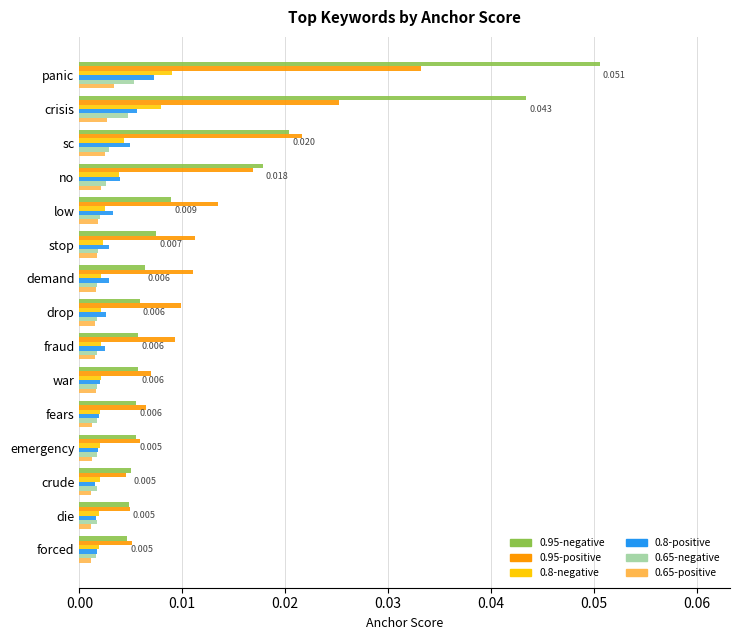

Which category has the highest value across all series?

panic